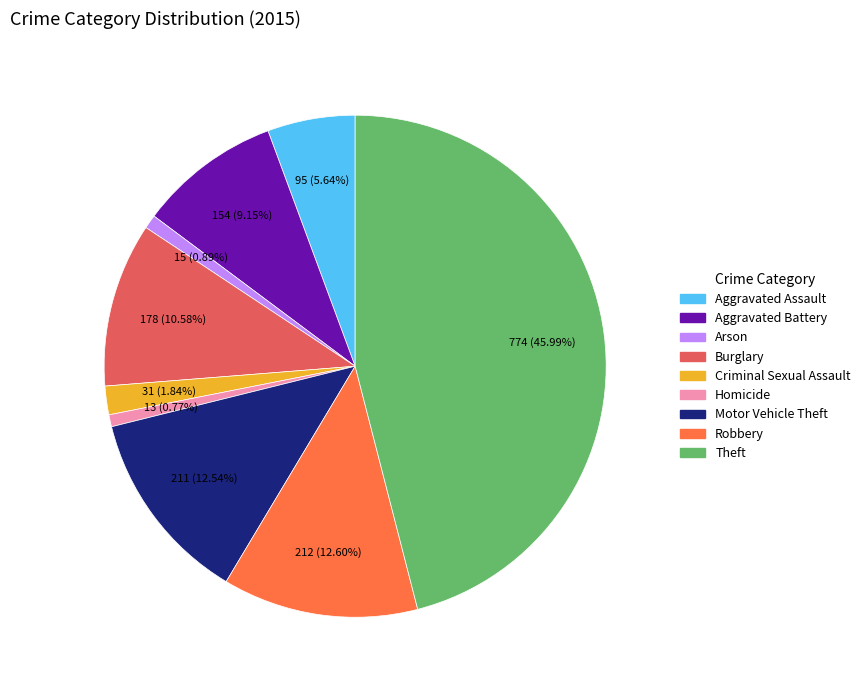

How many slices are in this pie chart?

9